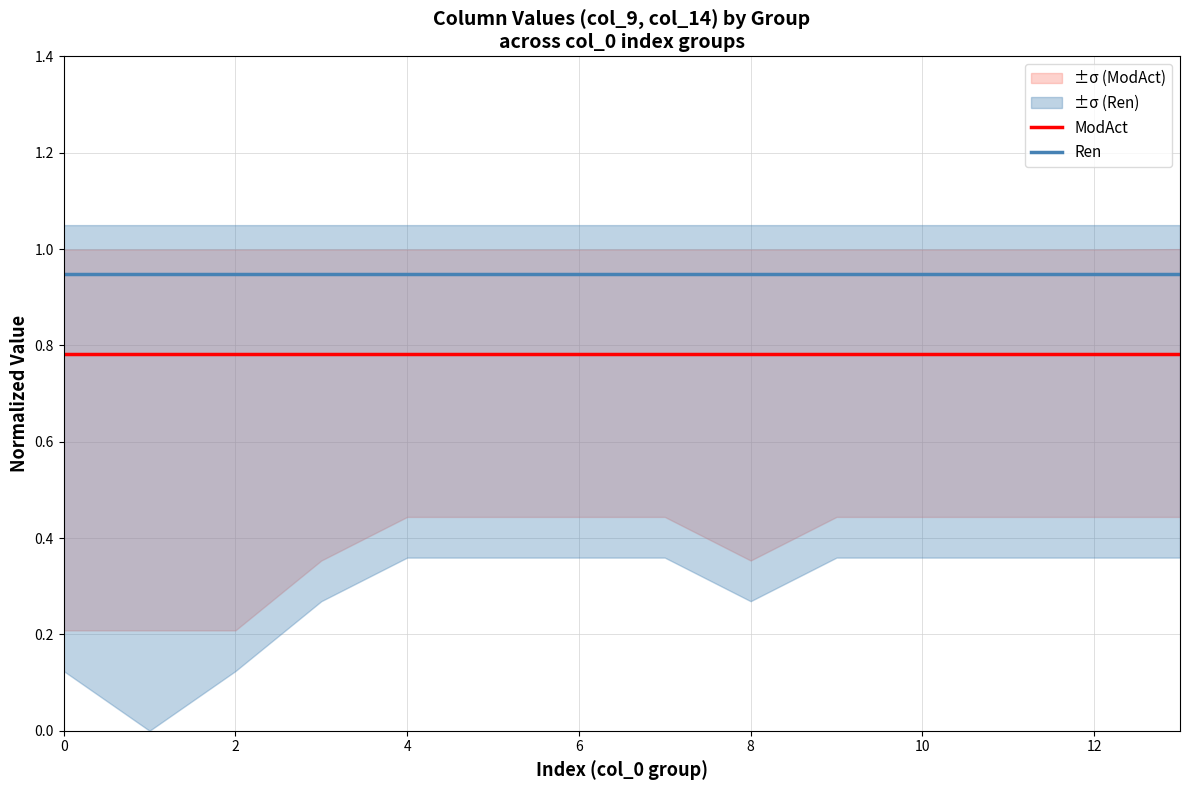

How many lines are shown in the chart?

2